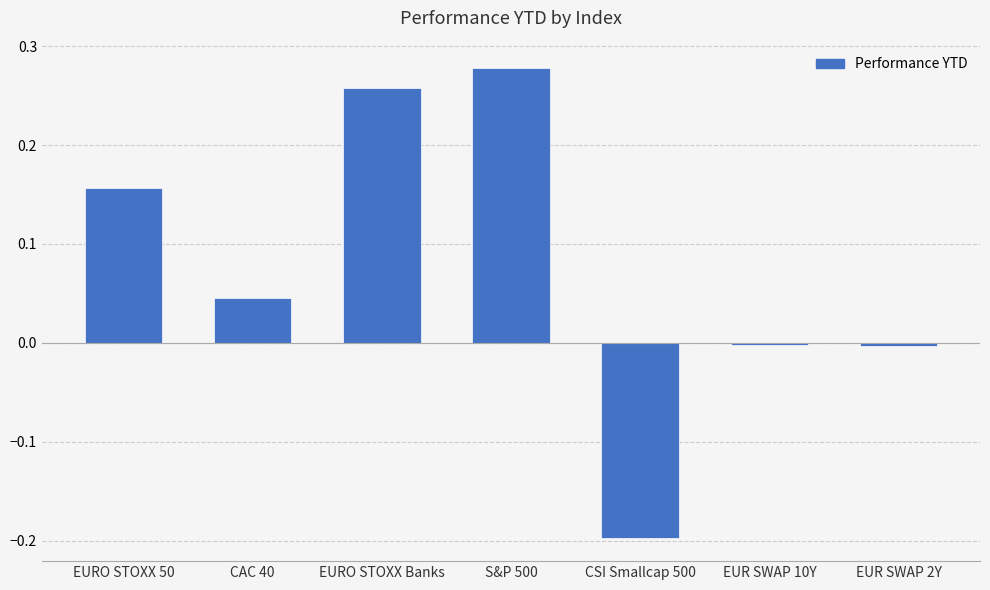

Does the chart contain stacked bars?

No